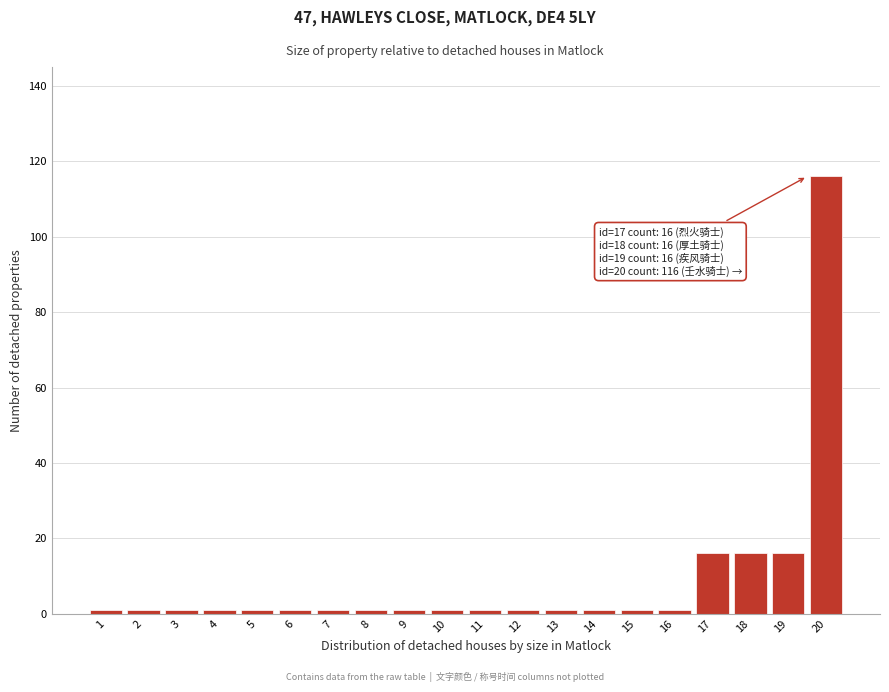

Reading left to right, what are all the values shown in this chart?

1=1	2=1	3=1	4=1	5=1	6=1	7=1	8=1	9=1	10=1	11=1	12=1	13=1	14=1	15=1	16=1	17=16	18=16	19=16	20=116